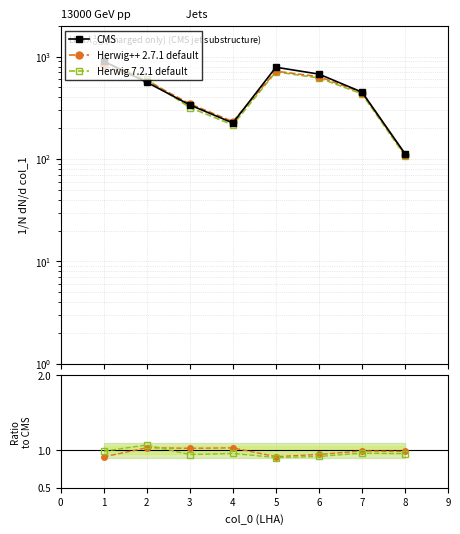

What is the minimum value shown in the chart?

0.9